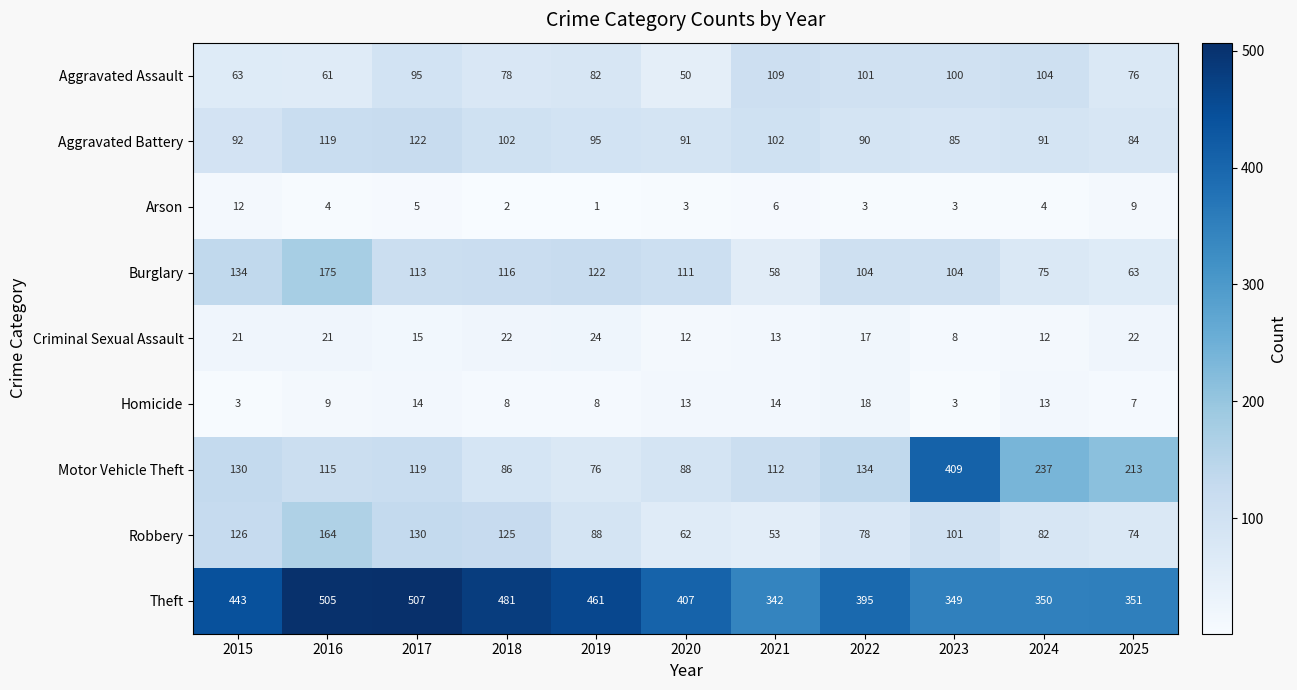

At which label does Robbery first exceed 88?

2015